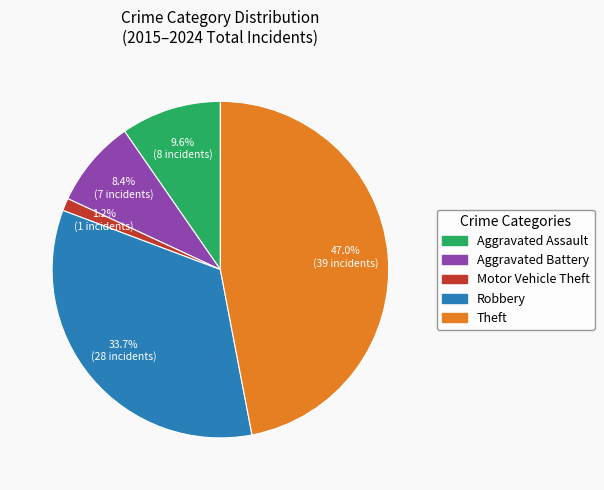

Combined, what portion of the pie is Robbery and Motor Vehicle Theft?

34.9%